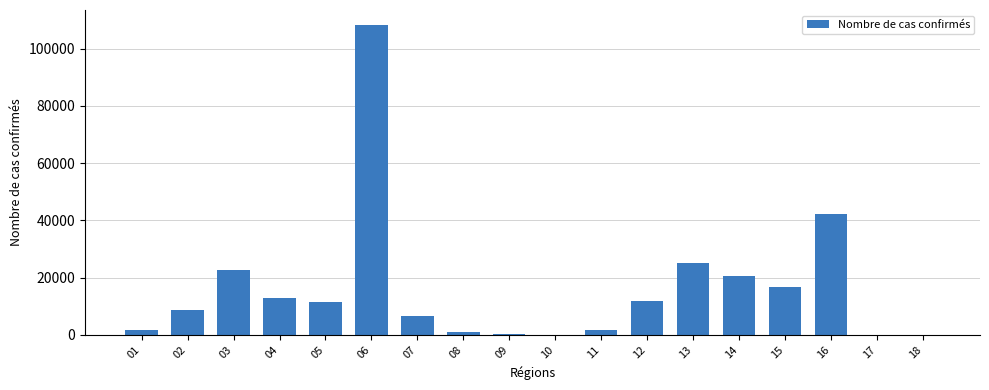

Are the bars horizontal?

No